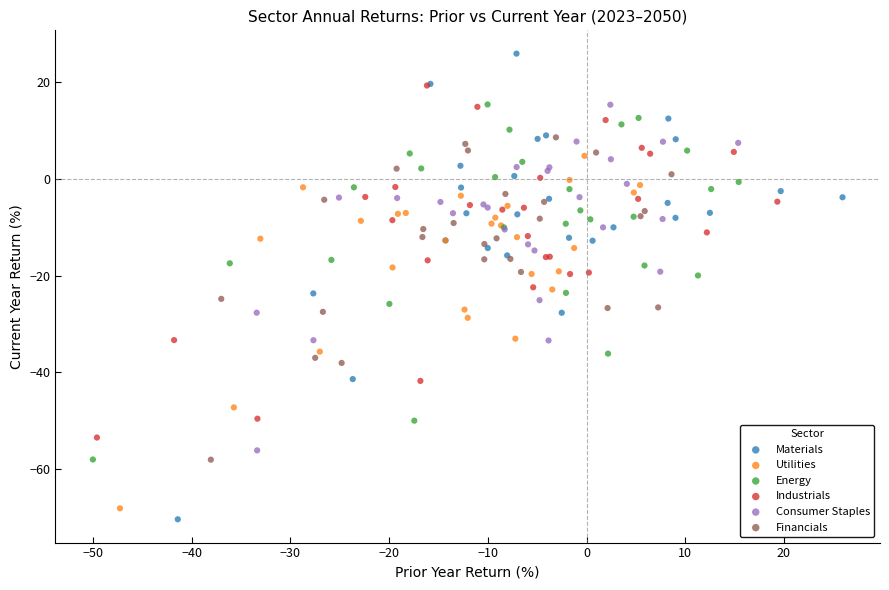

Which series has the widest spread of Y values?

Materials